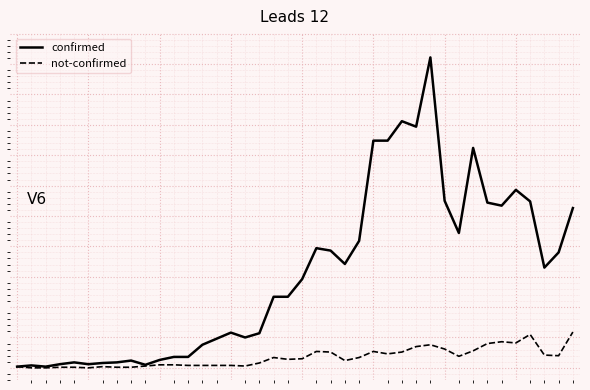

Is this an area chart (filled region under the line)?

No